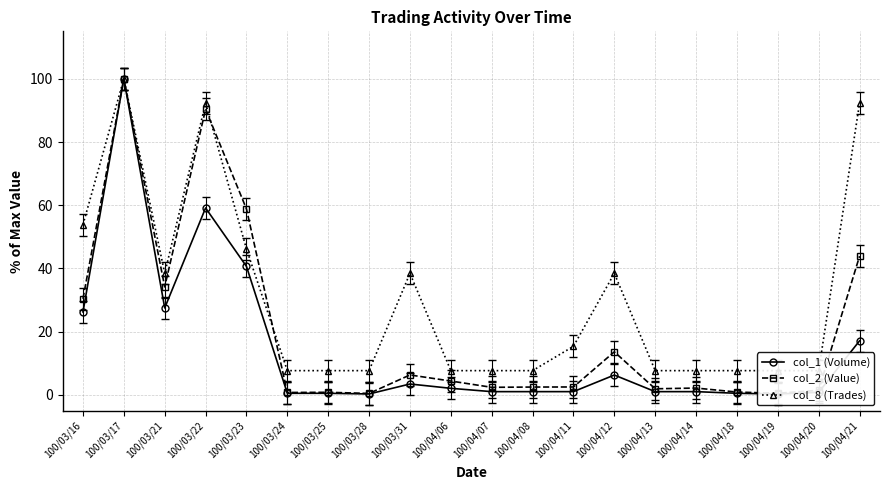

Which label corresponds to the smallest value in the chart?

100/03/28